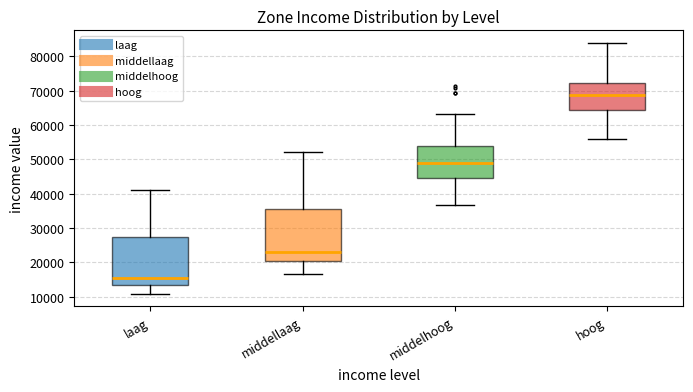

Which box is the tallest, from its lower edge to its upper edge?

middellaag